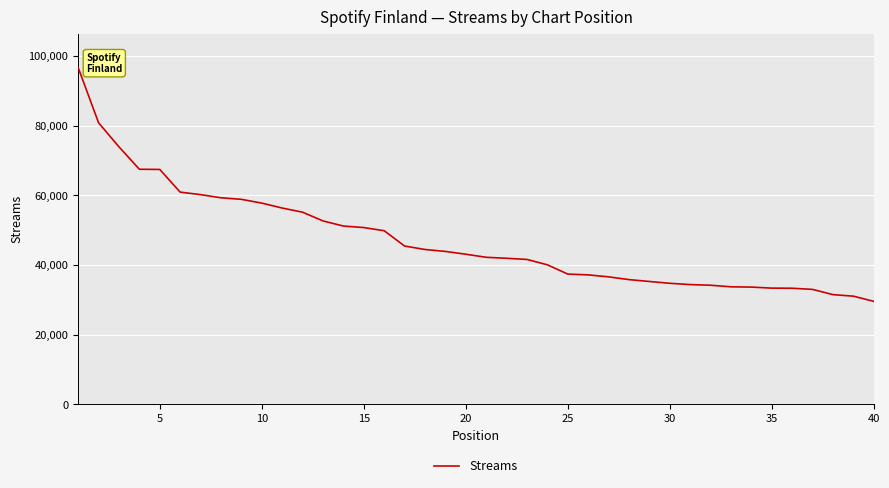

What is the maximum value shown in the chart?

96680